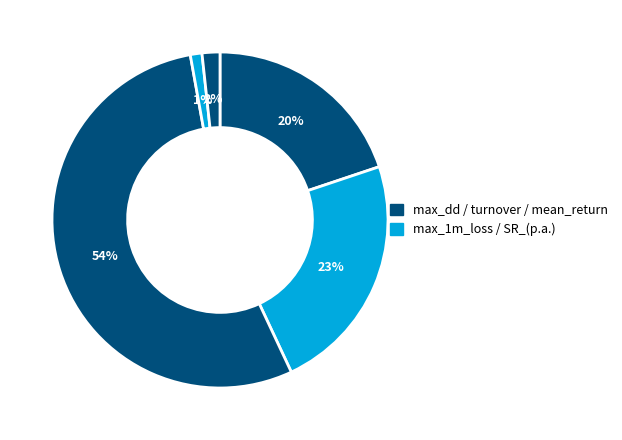

Which category has the smallest portion of the pie?

SR_(p.a.)